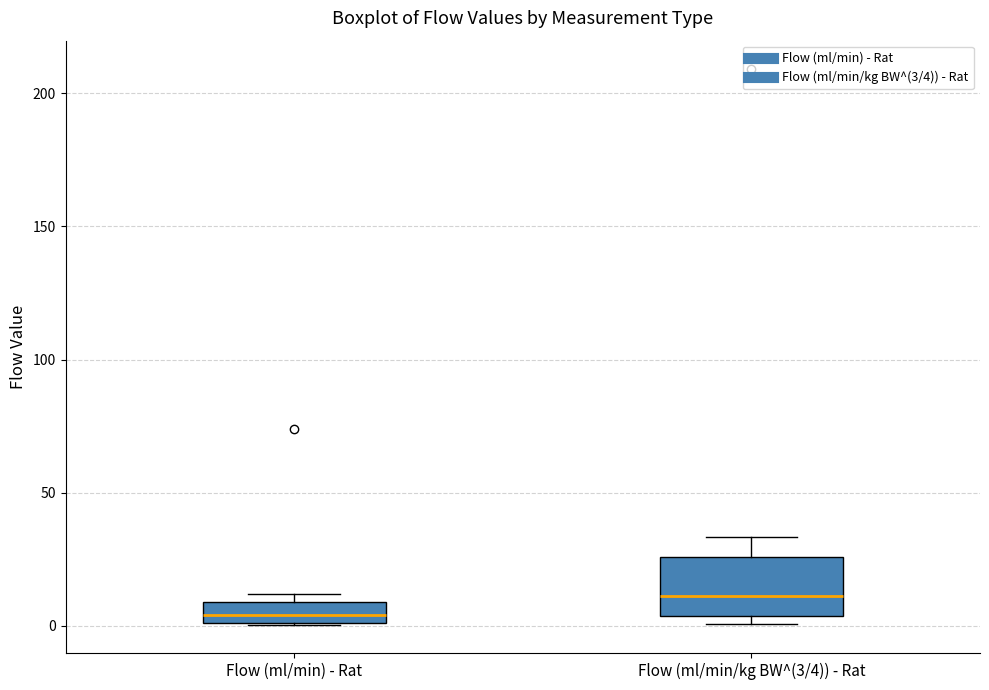

Where is the lower edge of the box for Flow (ml/min/kg BW^(3/4)) - Rat on the y-axis? The values are not printed on the chart, so give them approximately, as read against the axis.

5